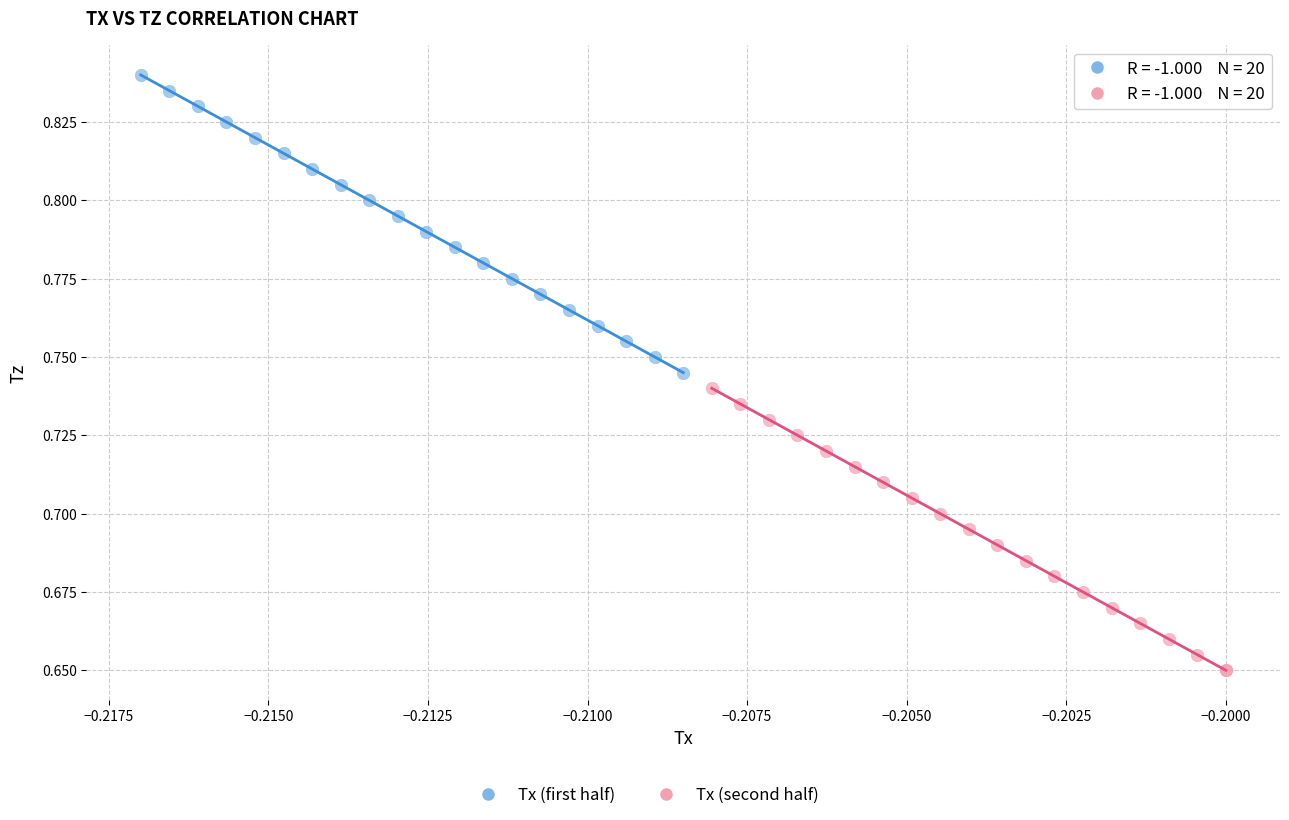

Which series reaches the maximum Y coordinate?

Tx (first half)